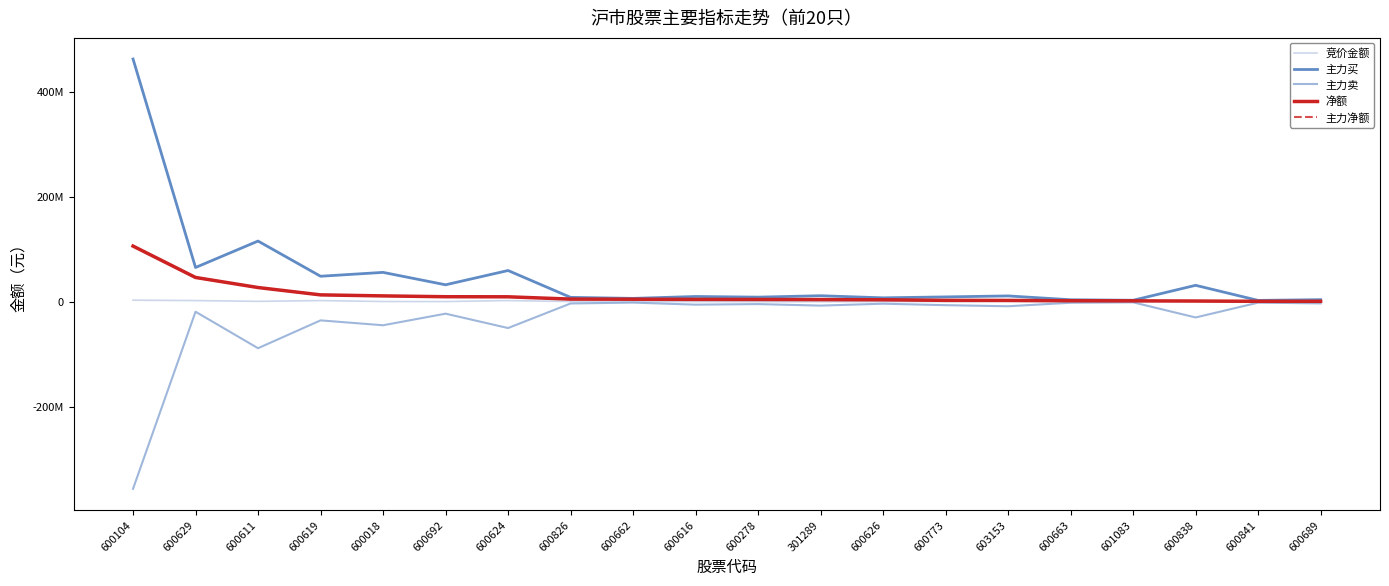

Where is the first local minimum for 主力买?

600629